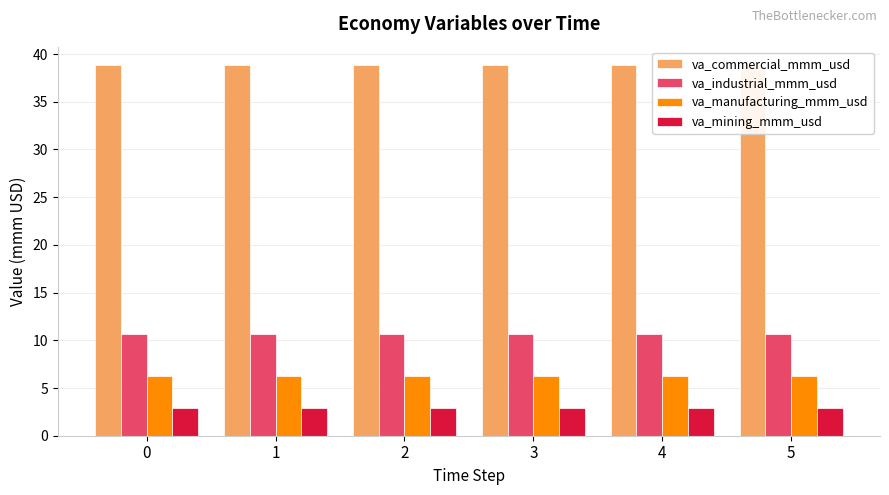

At how many categories does at least one series exceed 22?

6